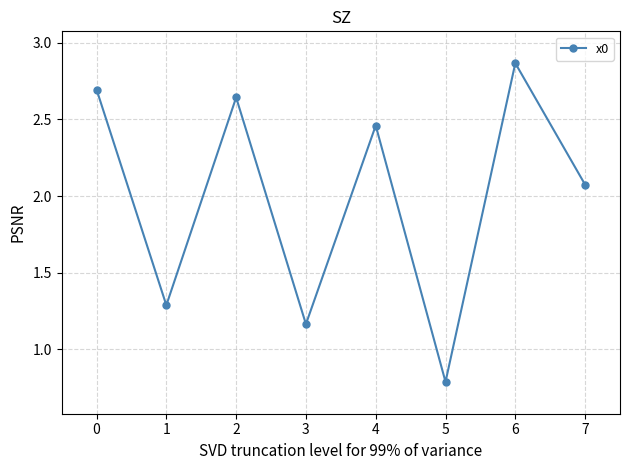

How many points are lower than both their immediate neighbors (excluding endpoints)?

3